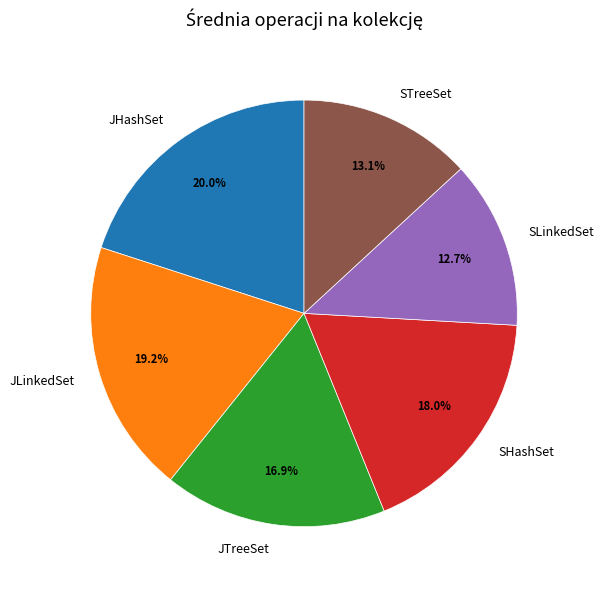

Is there a majority slice in this chart?

No